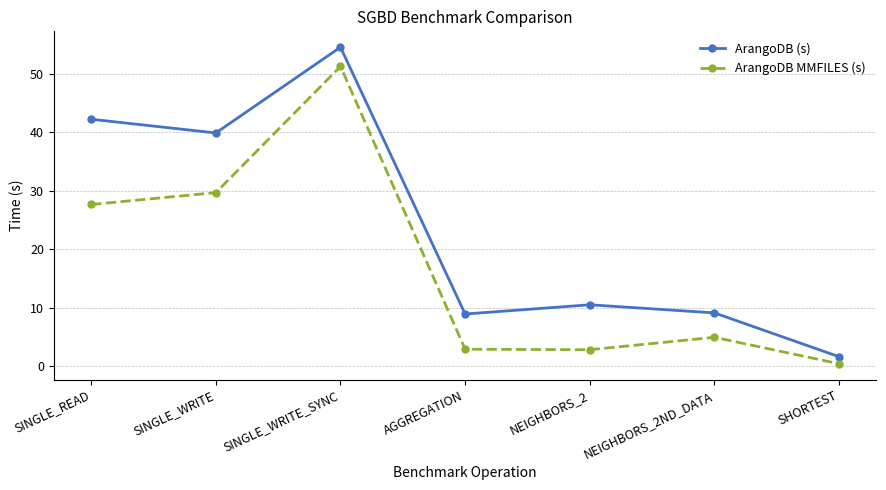

At which category does the chart reach its peak across all series?

SINGLE_WRITE_SYNC